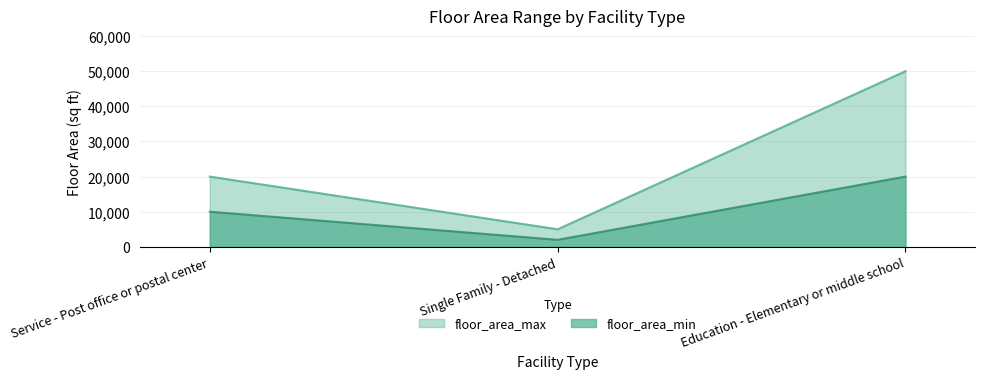

What is the difference between the maximum and second lowest values in the floor_area_min series?

10000